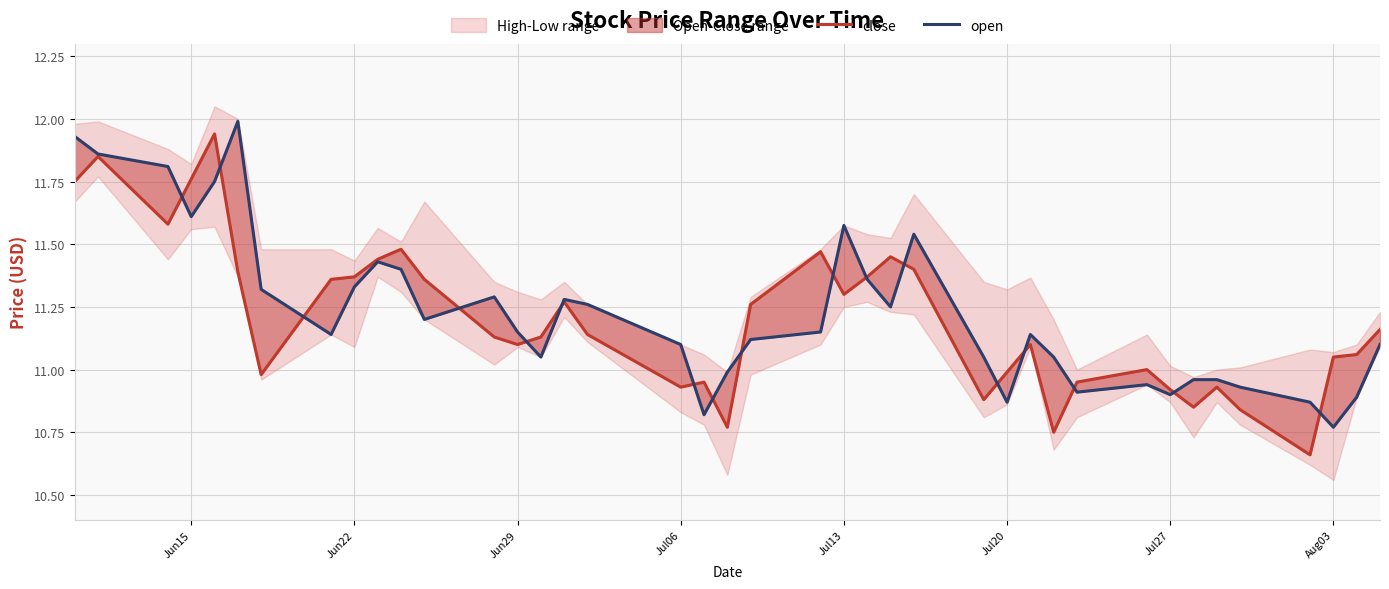

What is the value of the open point at the 12th from the left?

11.2